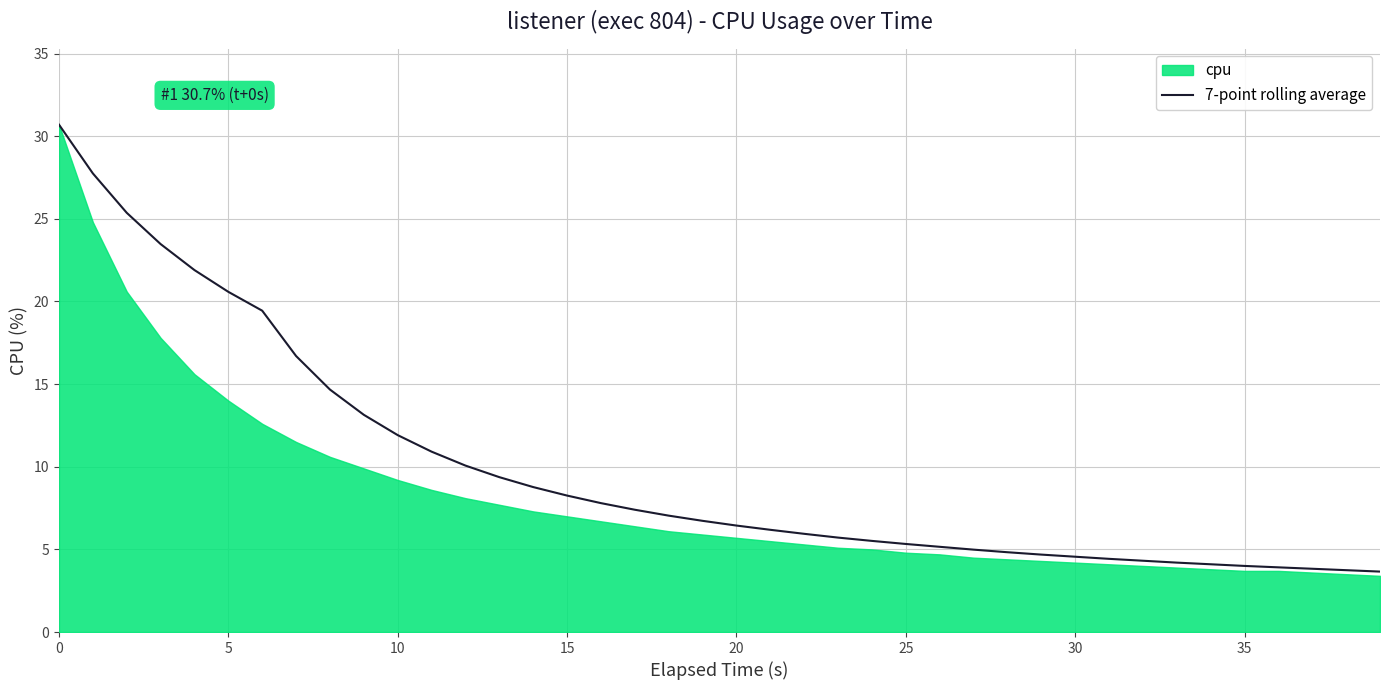

What is the ratio of the value at 13 to the value at 23?

1.6